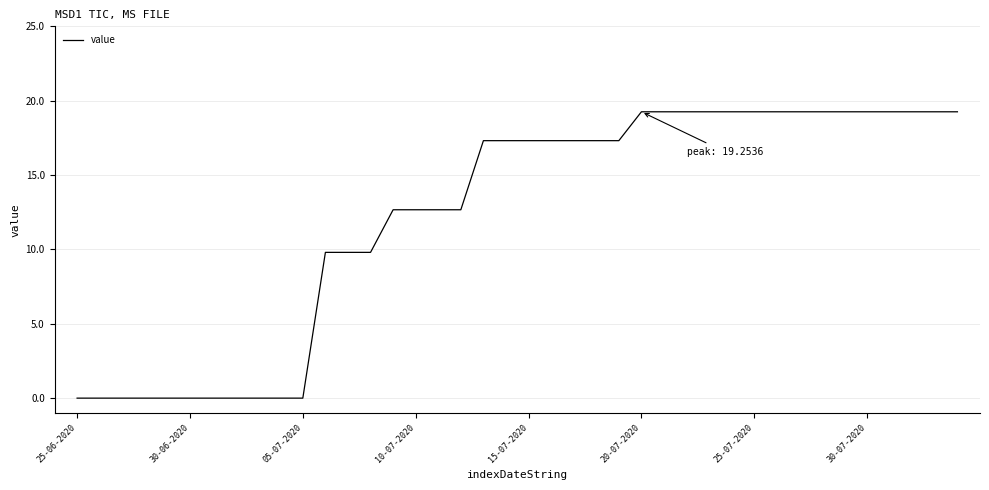

What is the maximum value shown in the chart?

19.3